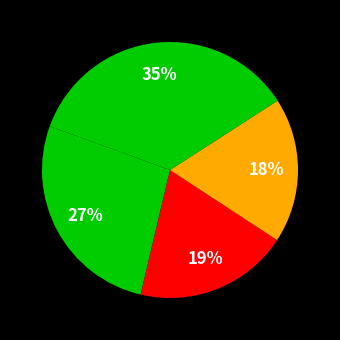

Count the number of slices in the pie.

4